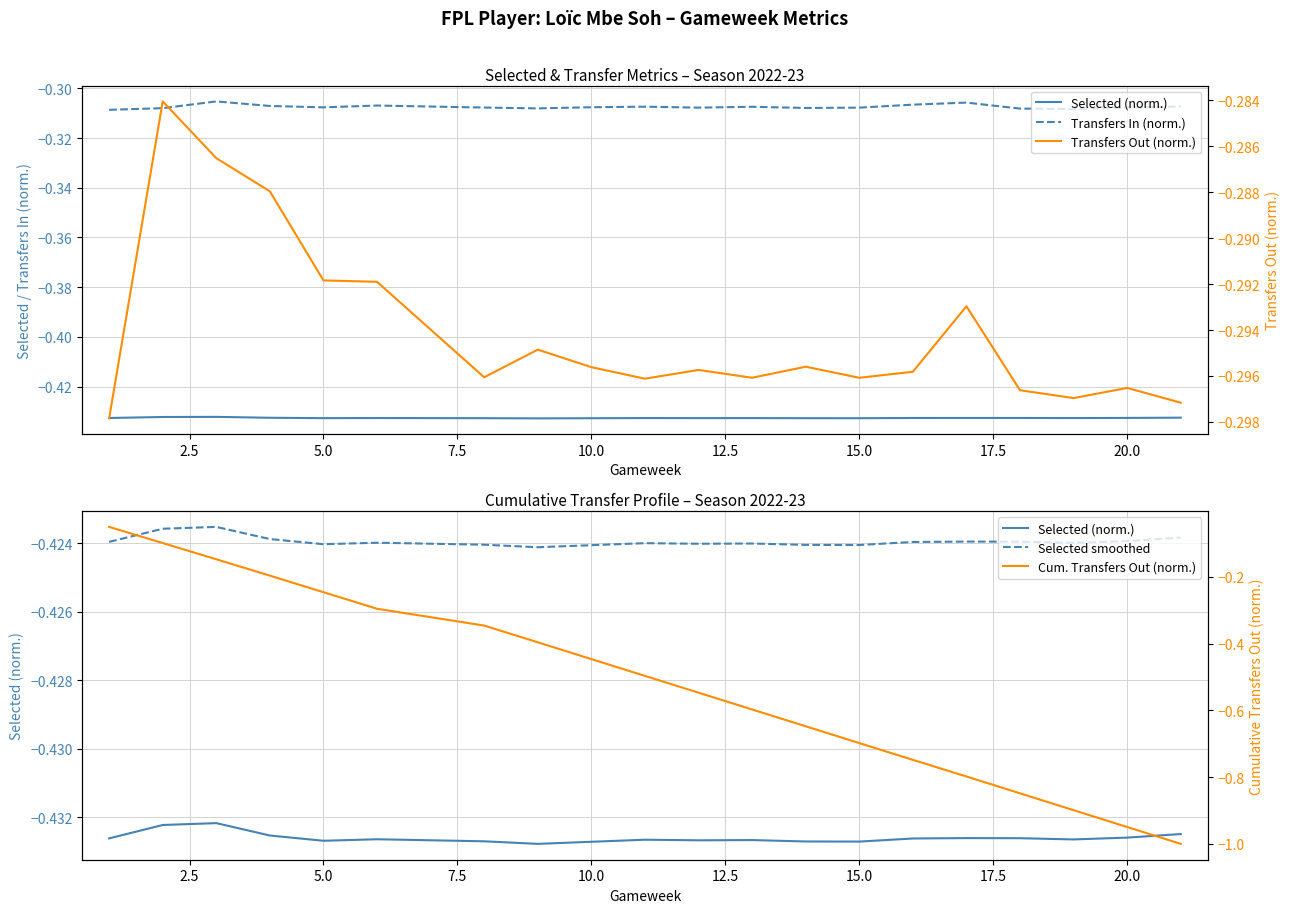

List the series in order of their peak value, highest first.

Cum. Transfers Out (norm.), Transfers Out (norm.), Transfers In (norm.), Selected smoothed, Selected (norm.)